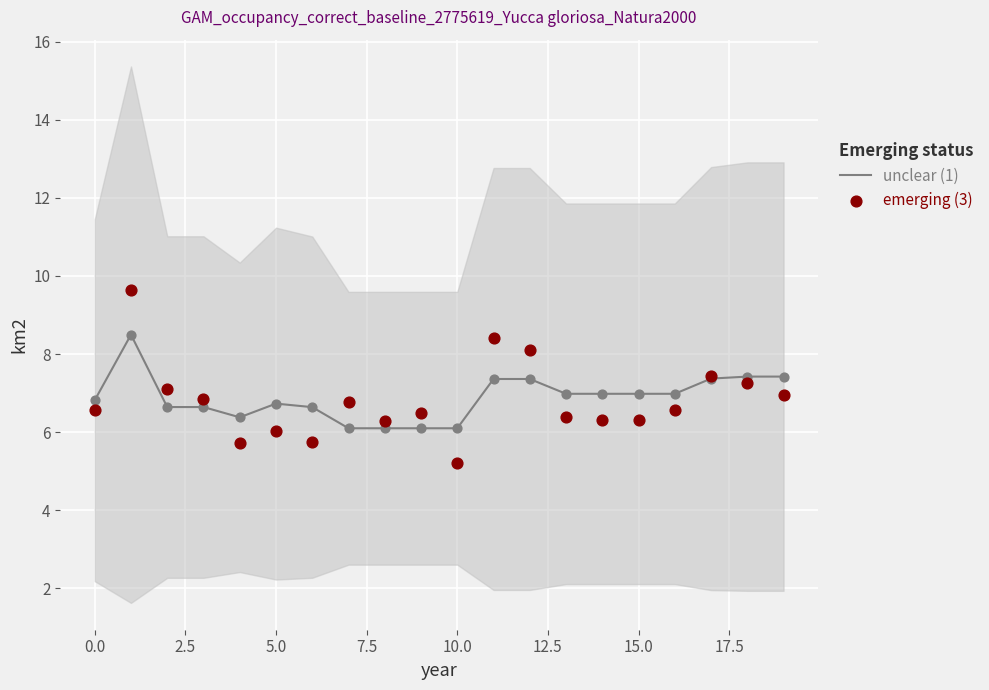

Which series reaches the maximum Y coordinate?

emerging (3)